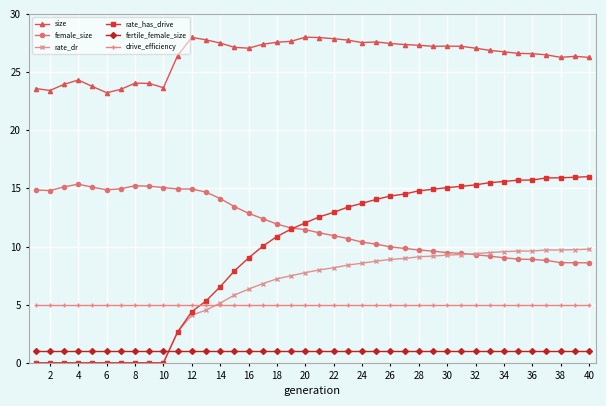

What is the maximum value shown in the chart?

28.0